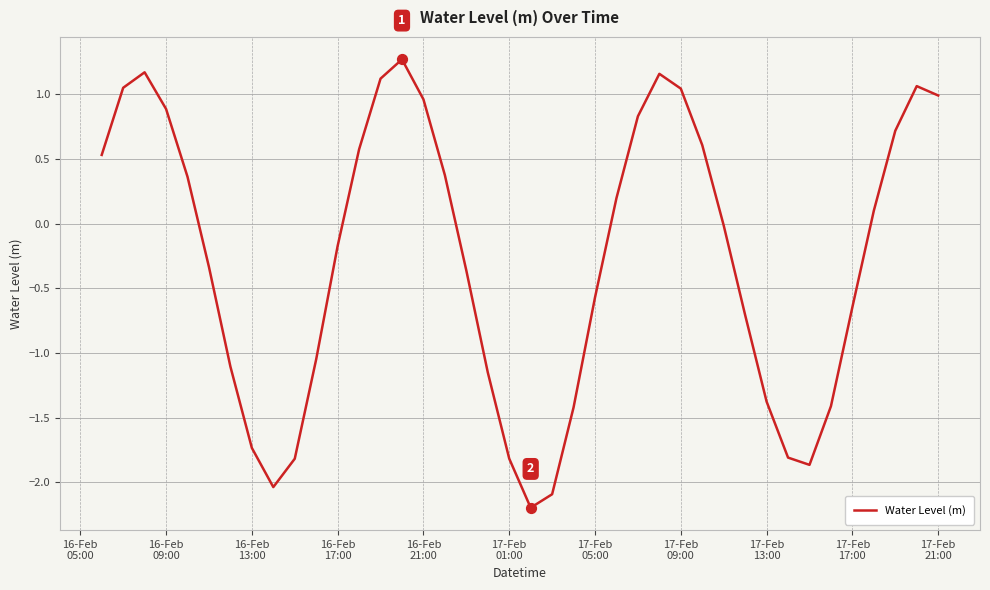

What is the difference between the maximum and minimum values?

3.5